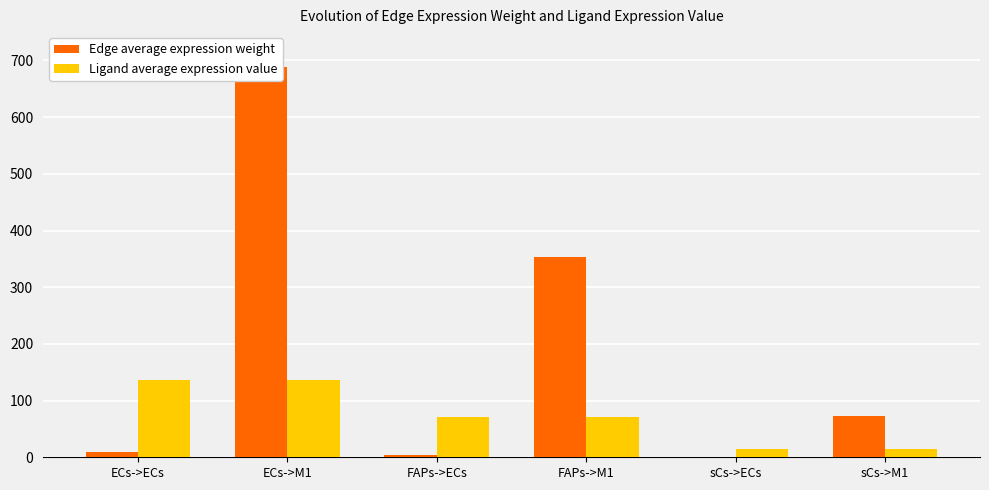

The value of Ligand average expression value at FAPs->ECs is 70.4. True or false?

True